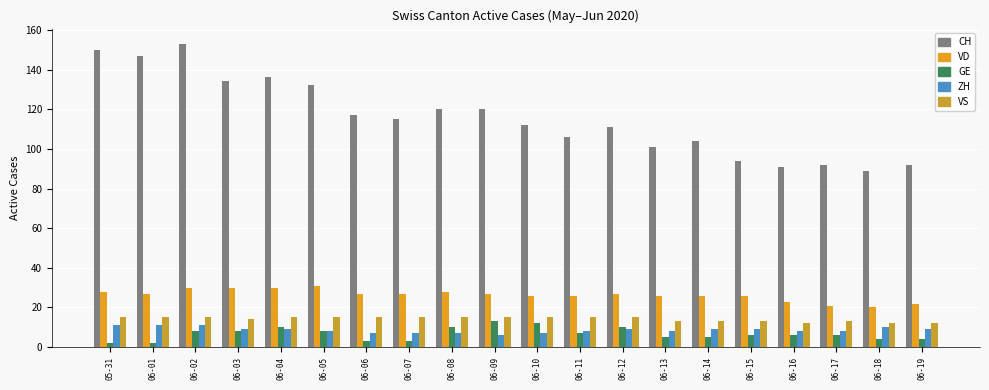

Where is CH nearest to the value 121?

06-08